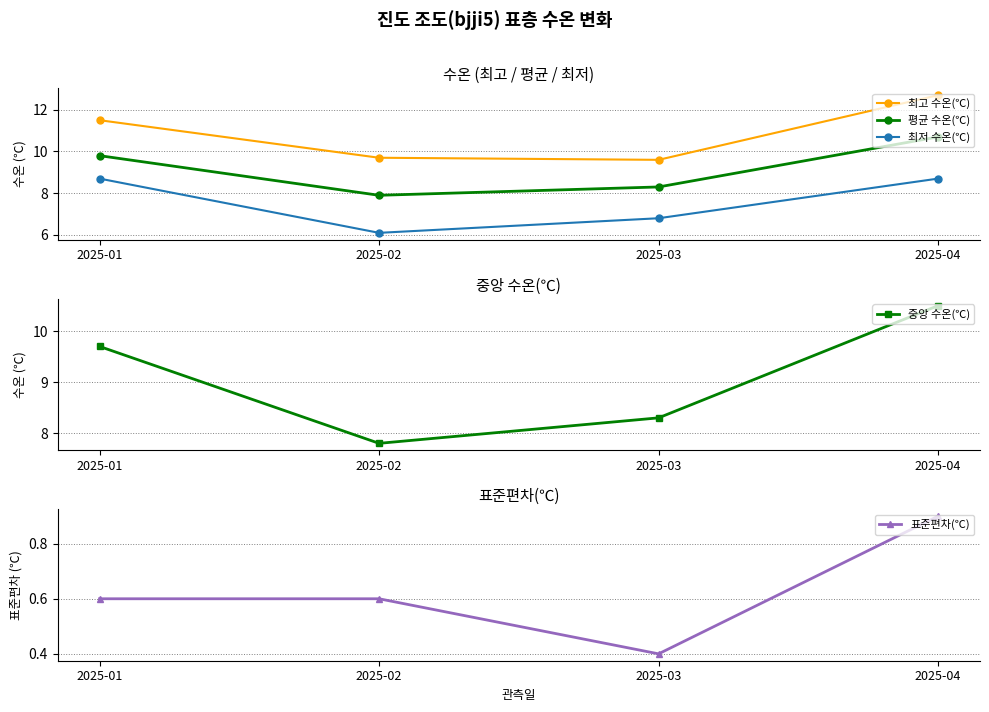

True or false: 평균 수온(℃) has a value of 5.1 at 2025-01.

False